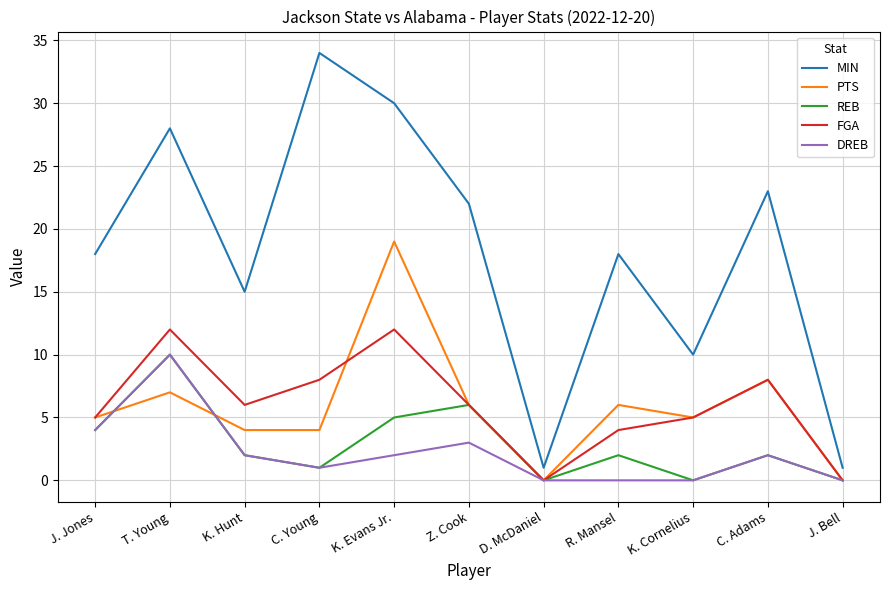

At how many categories does at least one series exceed 3?

9